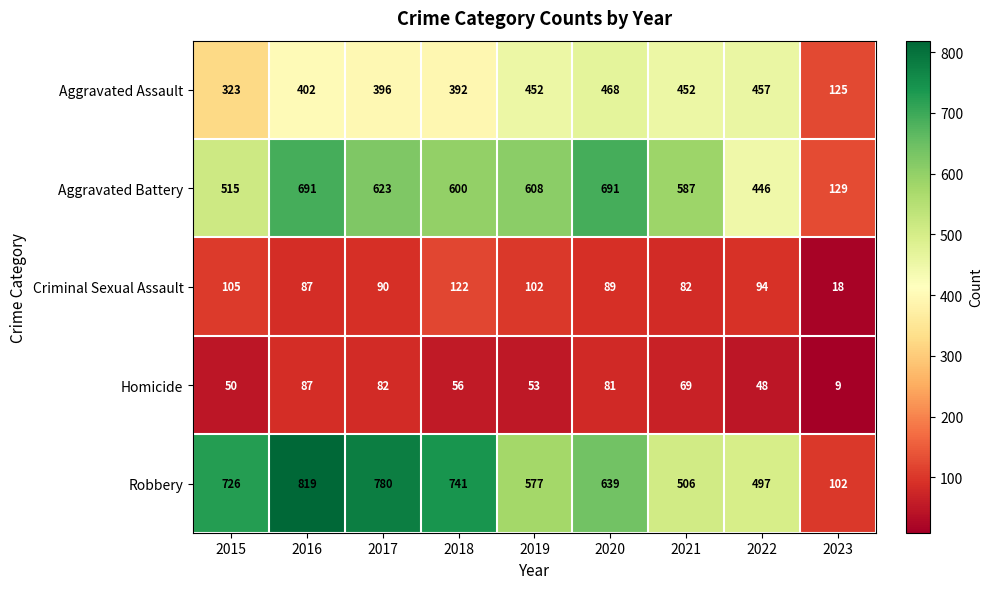

List the series in order of their peak value, lowest first.

Homicide, Criminal Sexual Assault, Aggravated Assault, Aggravated Battery, Robbery